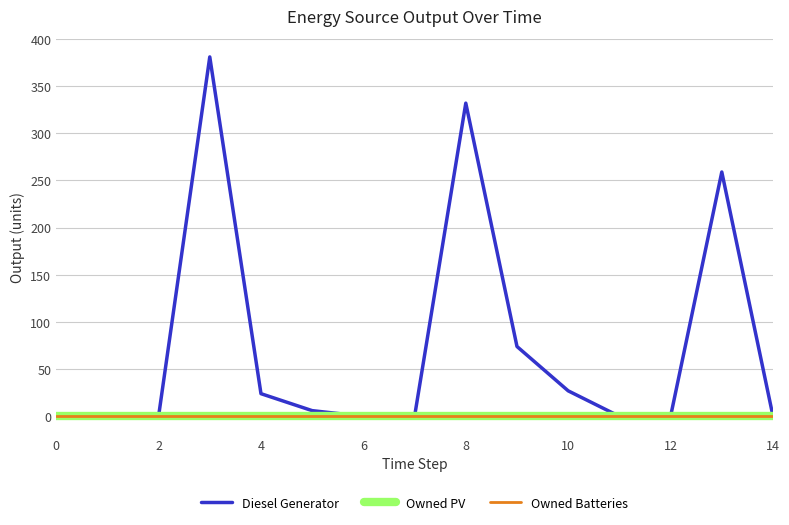

Is this an area chart (filled region under the line)?

No